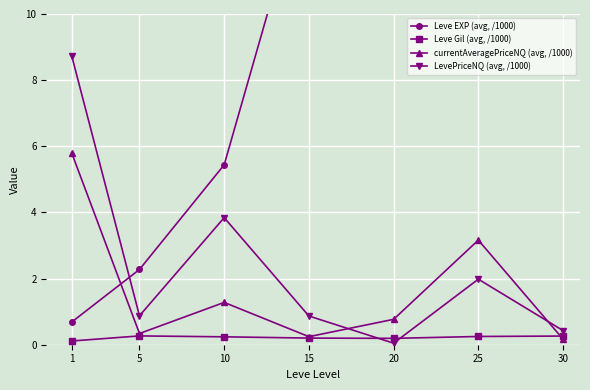

Rank the categories by LevePriceNQ (avg, /1000) value from lowest to highest.

20, 30, 15, 5, 25, 10, 1